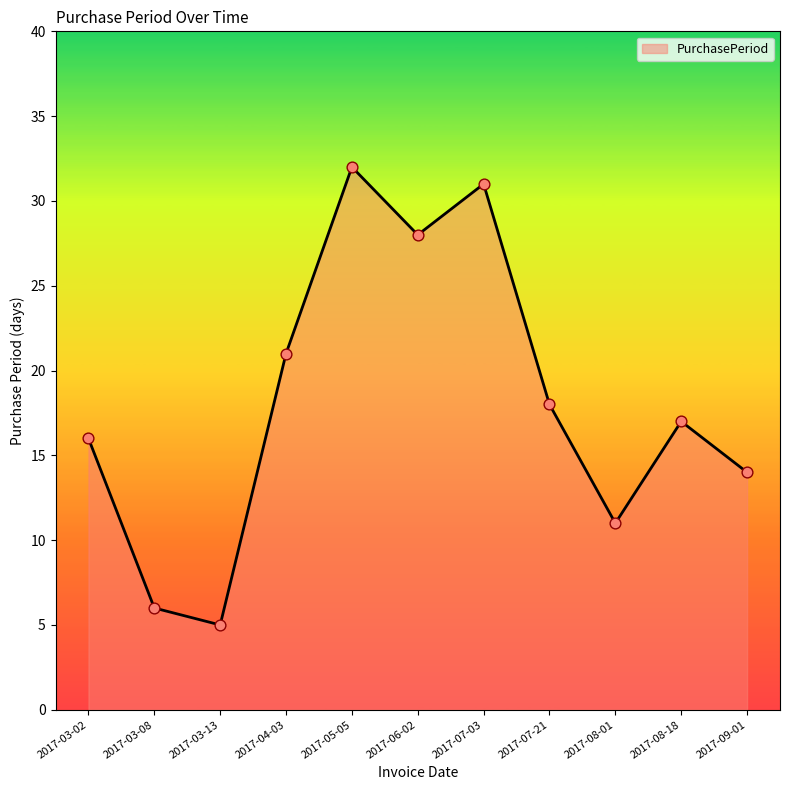

Between 2017-07-03 and 2017-04-03, which is larger?

2017-07-03